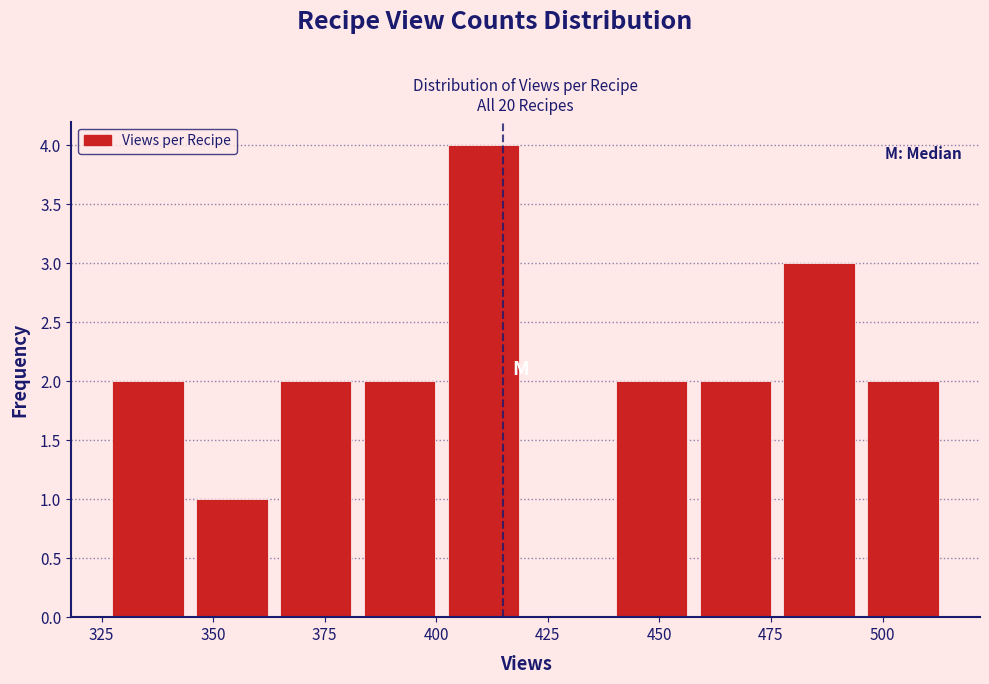

Read against the x-axis, roughly where is the centre of the tallest bar?

410